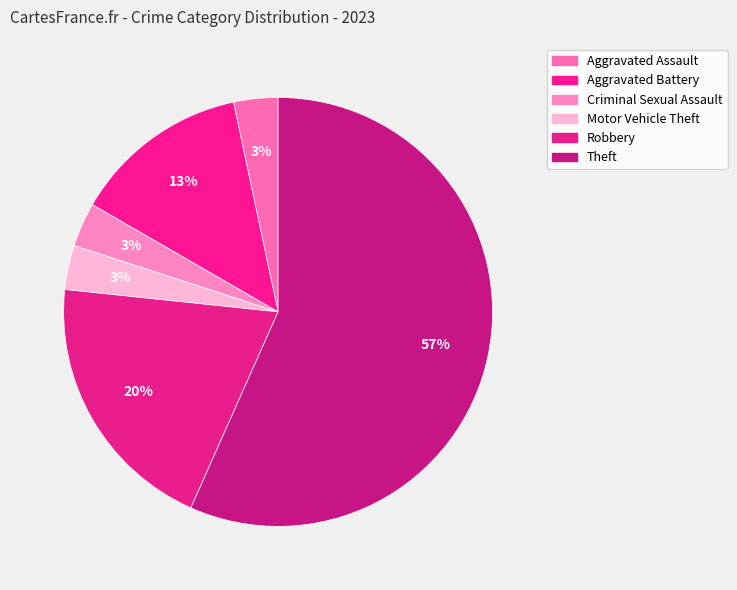

To the nearest percent, what is the average slice percentage?

17%